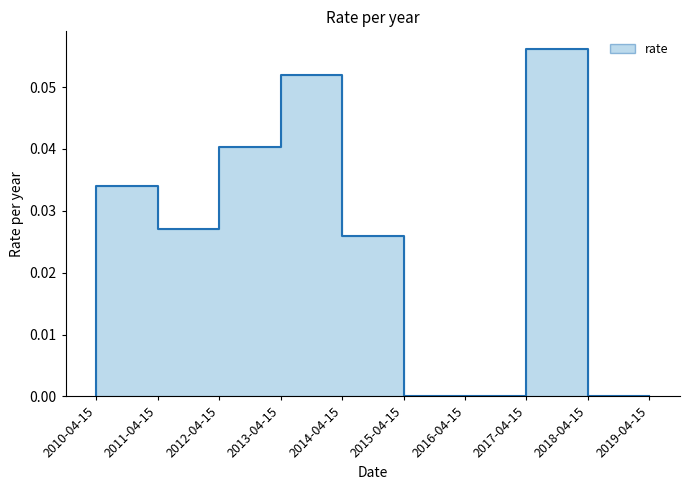

What is the difference between the maximum and minimum values?

0.1